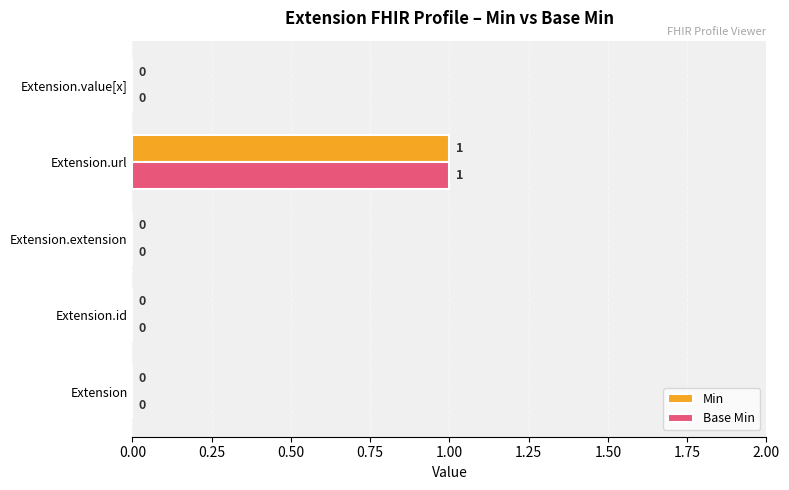

Is the value of Min at Extension.url greater than the value of Base Min at Extension.id?

Yes